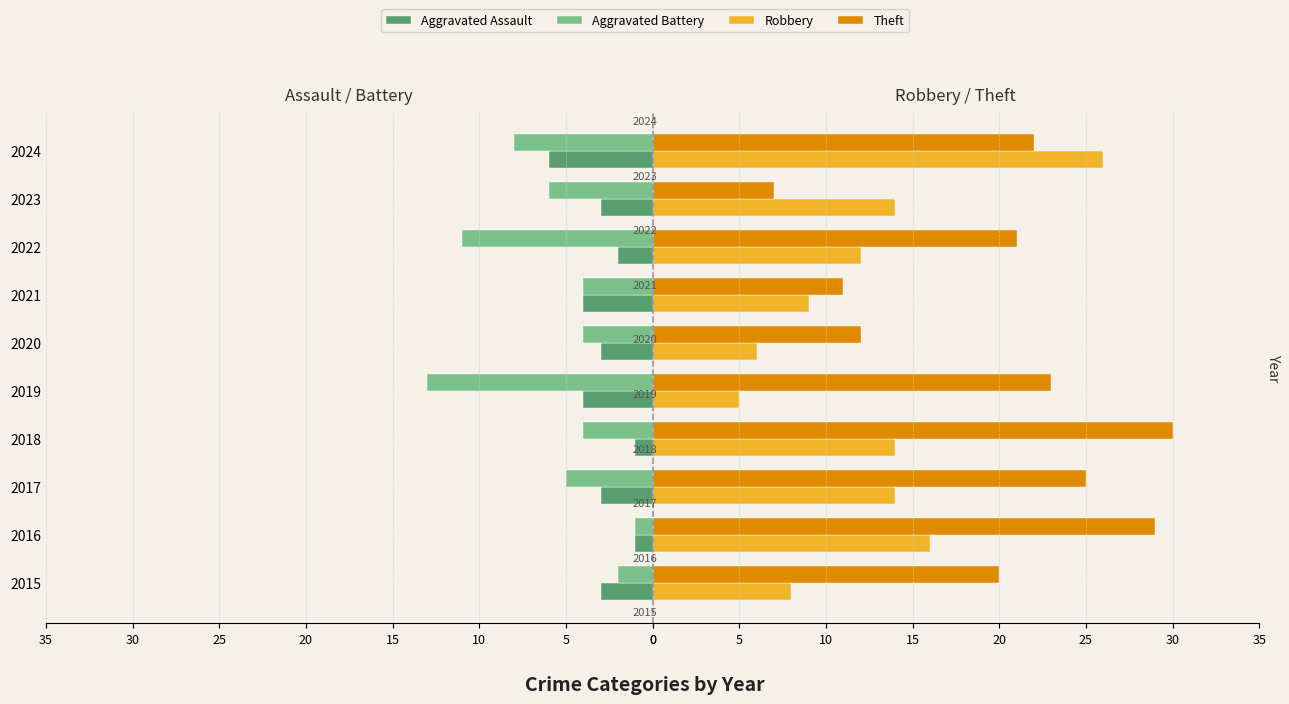

What is the greatest value displayed?

30